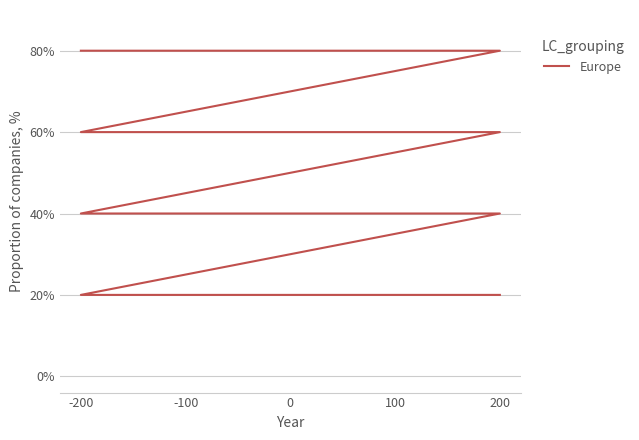

Where is the data nearest to the value 50?

-200